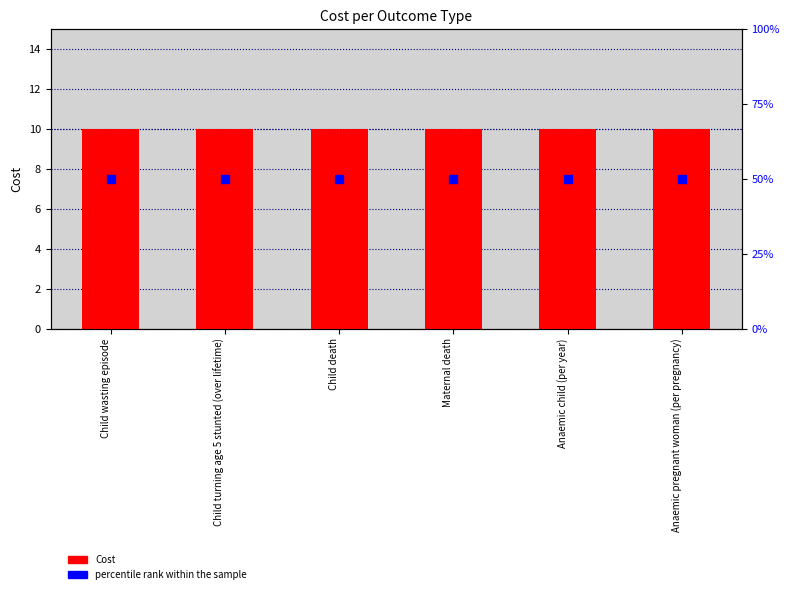

What is the total value across all series at Child wasting episode?

60